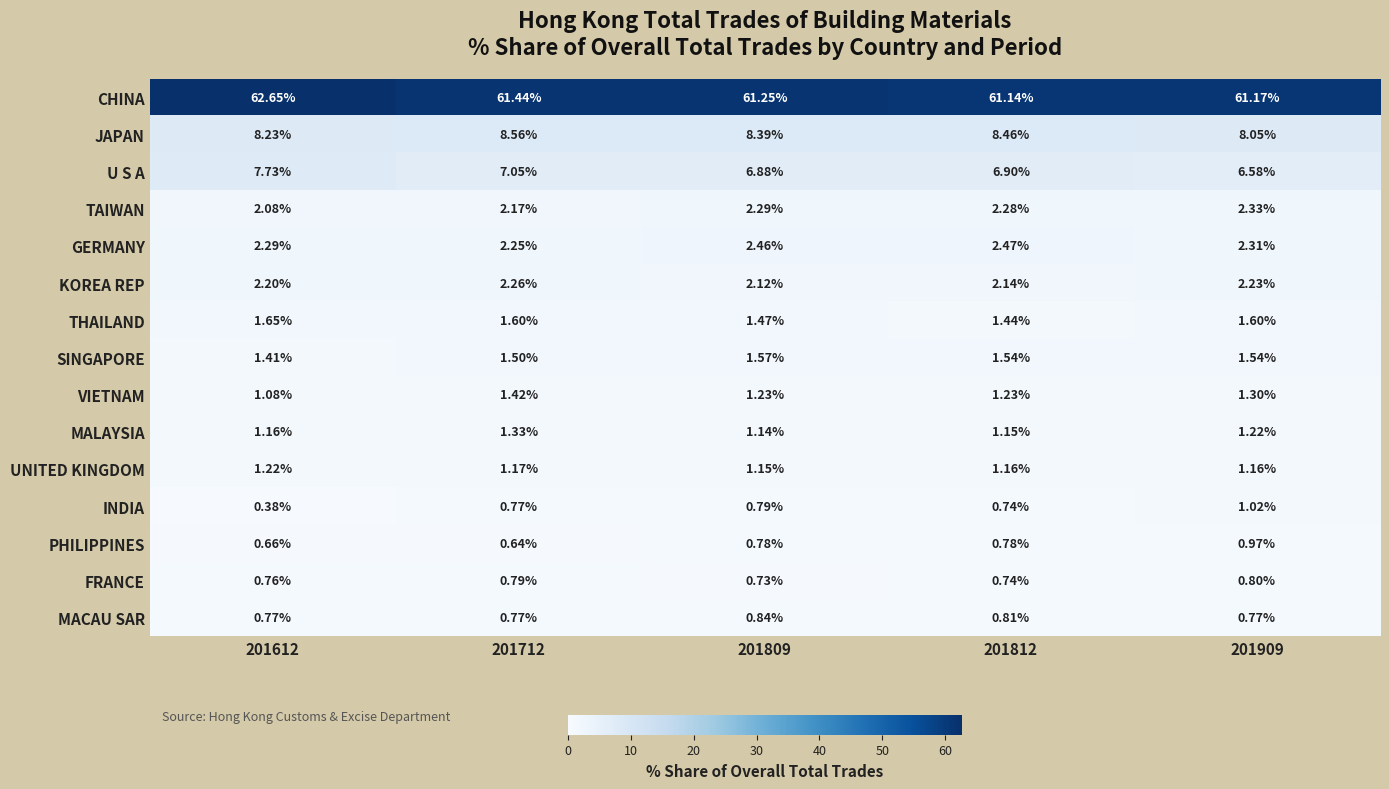

List the series in order of their peak value, lowest first.

FRANCE, MACAU SAR, PHILIPPINES, INDIA, UNITED KINGDOM, MALAYSIA, VIETNAM, SINGAPORE, THAILAND, KOREA REP, TAIWAN, GERMANY, U S A, JAPAN, CHINA